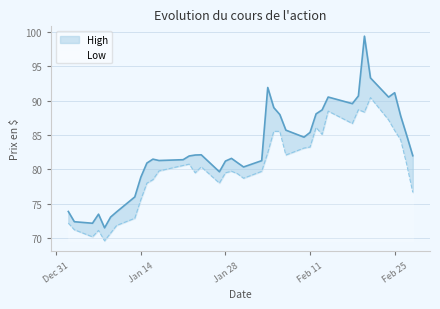

What are all the series names shown in the legend?

High, Low